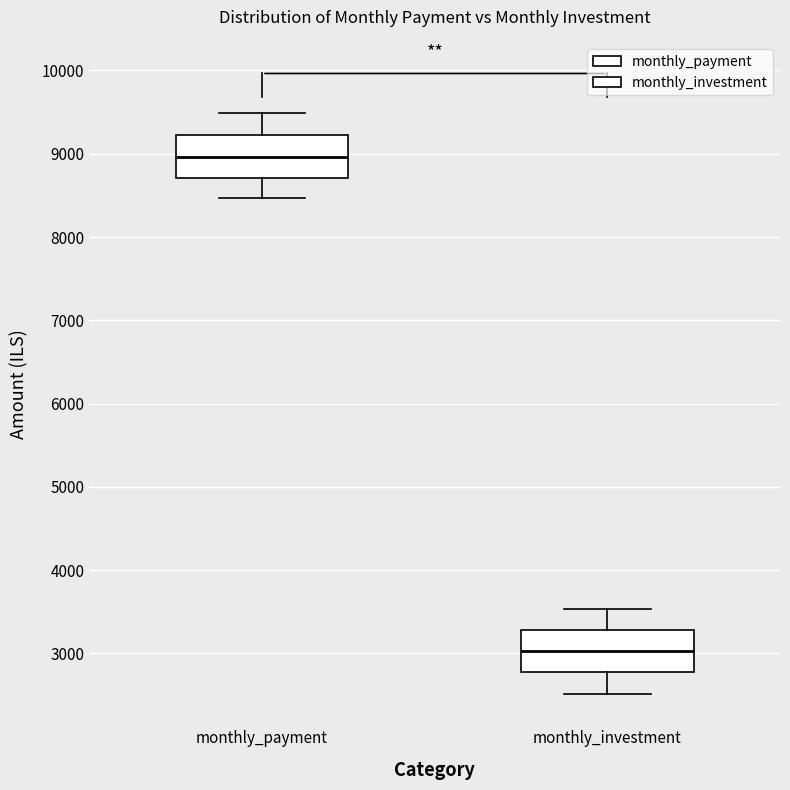

Reading left to right, transcribe this box plot: for each box, give where its median line is, the range the box spans, and where its two whiskers end, as read against the y-axis. The values are not printed on the chart, so give them approximately, as read against the axis.

monthly_payment: median 9000, box 8700 to 9200, whiskers 8500 to 9500
monthly_investment: median 3000, box 2800 to 3300, whiskers 2500 to 3500